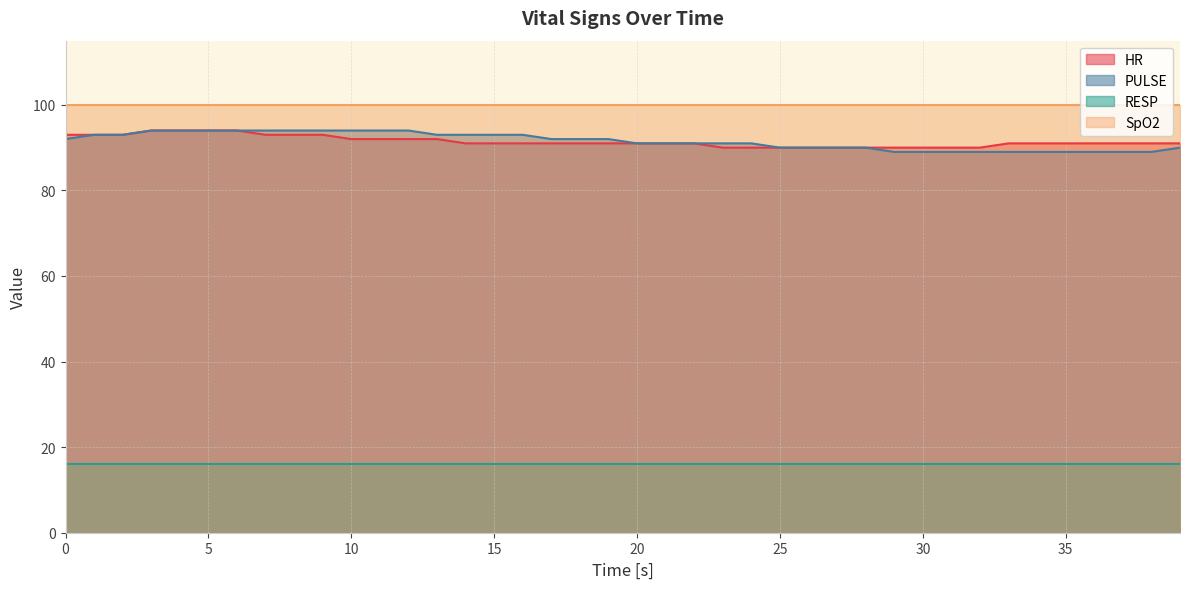

List the labels in order of PULSE value, smallest first.

29, 30, 31, 32, 33, 34, 35, 36, 37, 38, 25, 26, 27, 28, 39, 20, 21, 22, 23, 24, 0, 17, 18, 19, 1, 2, 13, 14, 15, 16, 3, 4, 5, 6, 7, 8, 9, 10, 11, 12